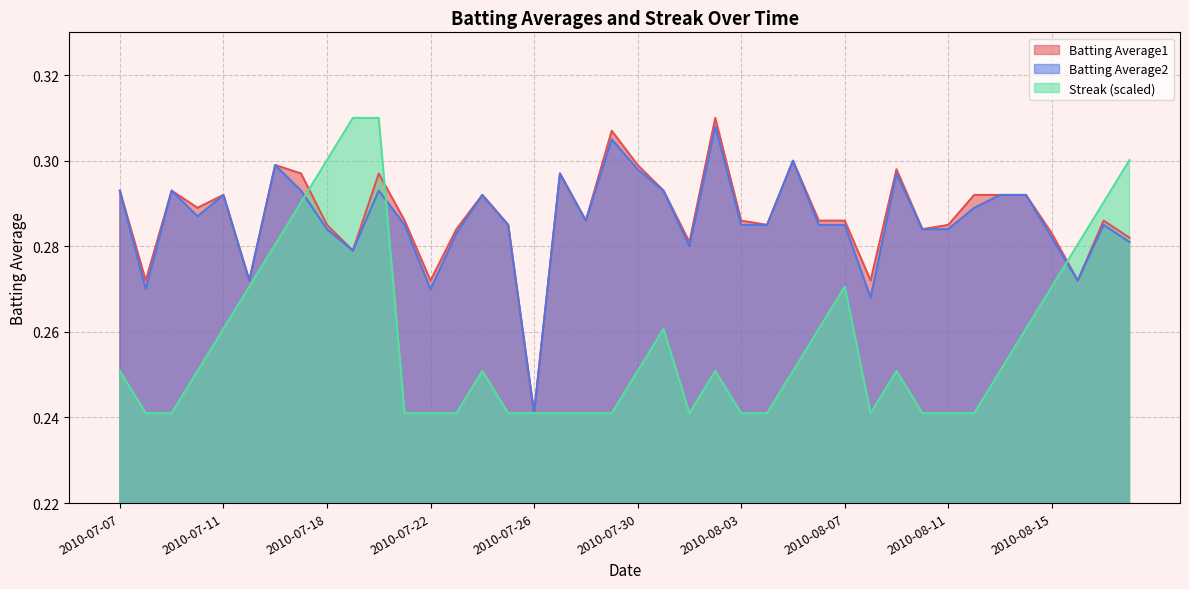

Where is the first local maximum for Batting Average2?

2010-07-09